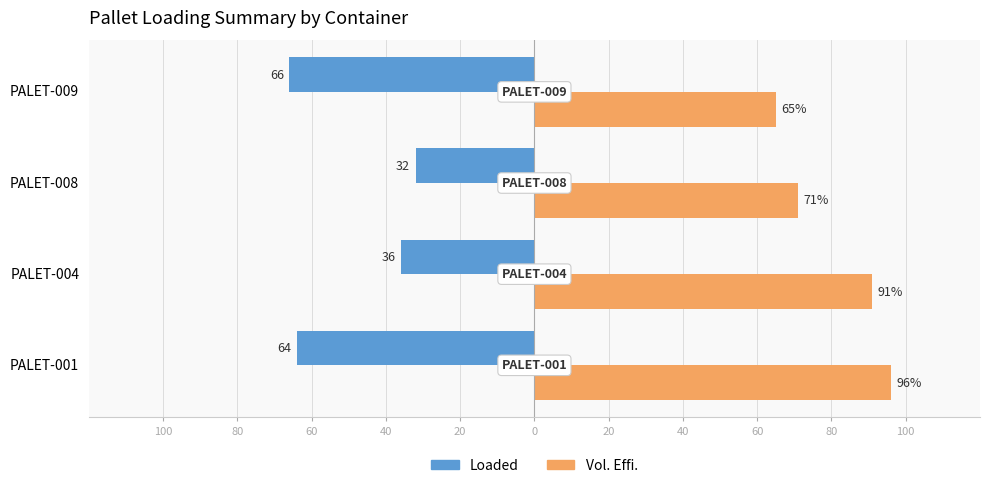

What are all the series names shown in the legend?

Loaded, Vol. Effi.